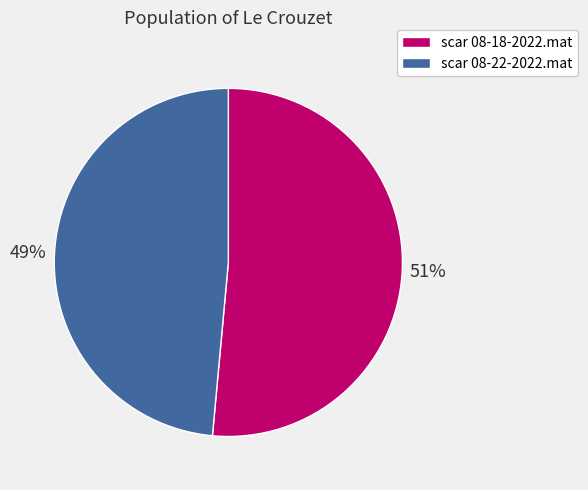

True or false: scar 08-18-2022.mat accounts for 51% of the total.

True